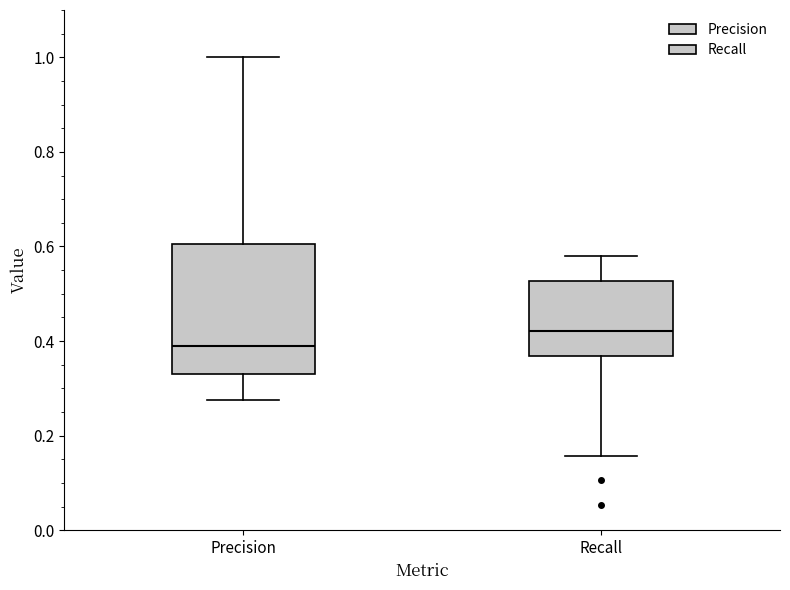

Which box is the tallest, from its lower edge to its upper edge?

Precision